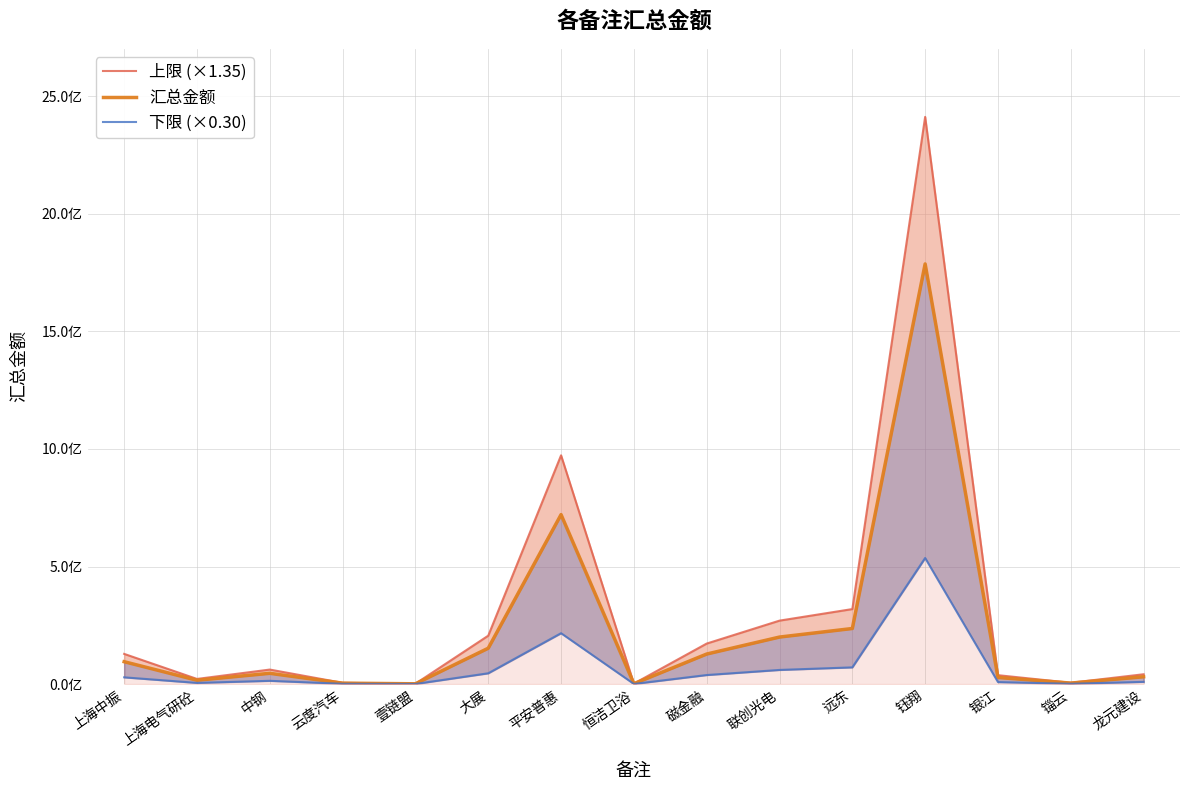

What is the label of the 4th point from the right?

钰翔